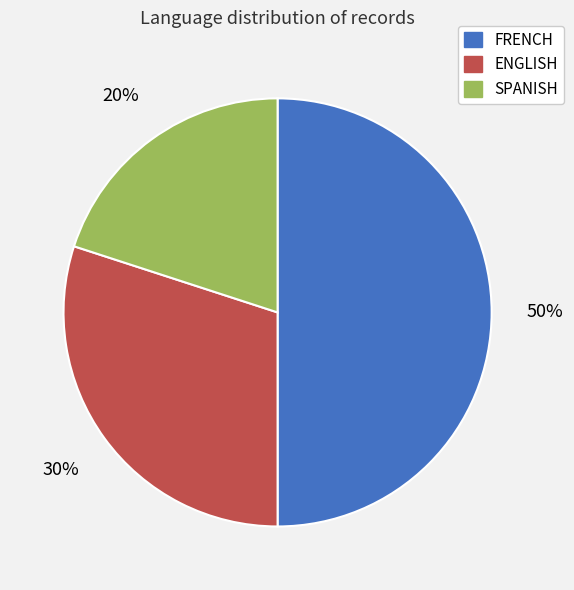

Approximately how many times larger is the value at ENGLISH compared to FRENCH?

0.6